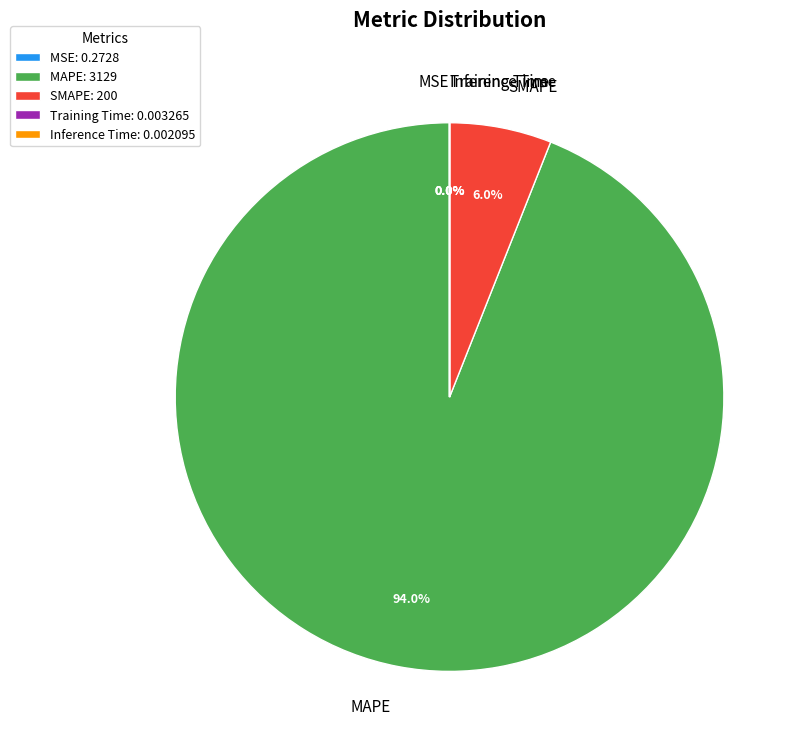

To the nearest percent, what is the combined percentage of MAPE and SMAPE?

100%